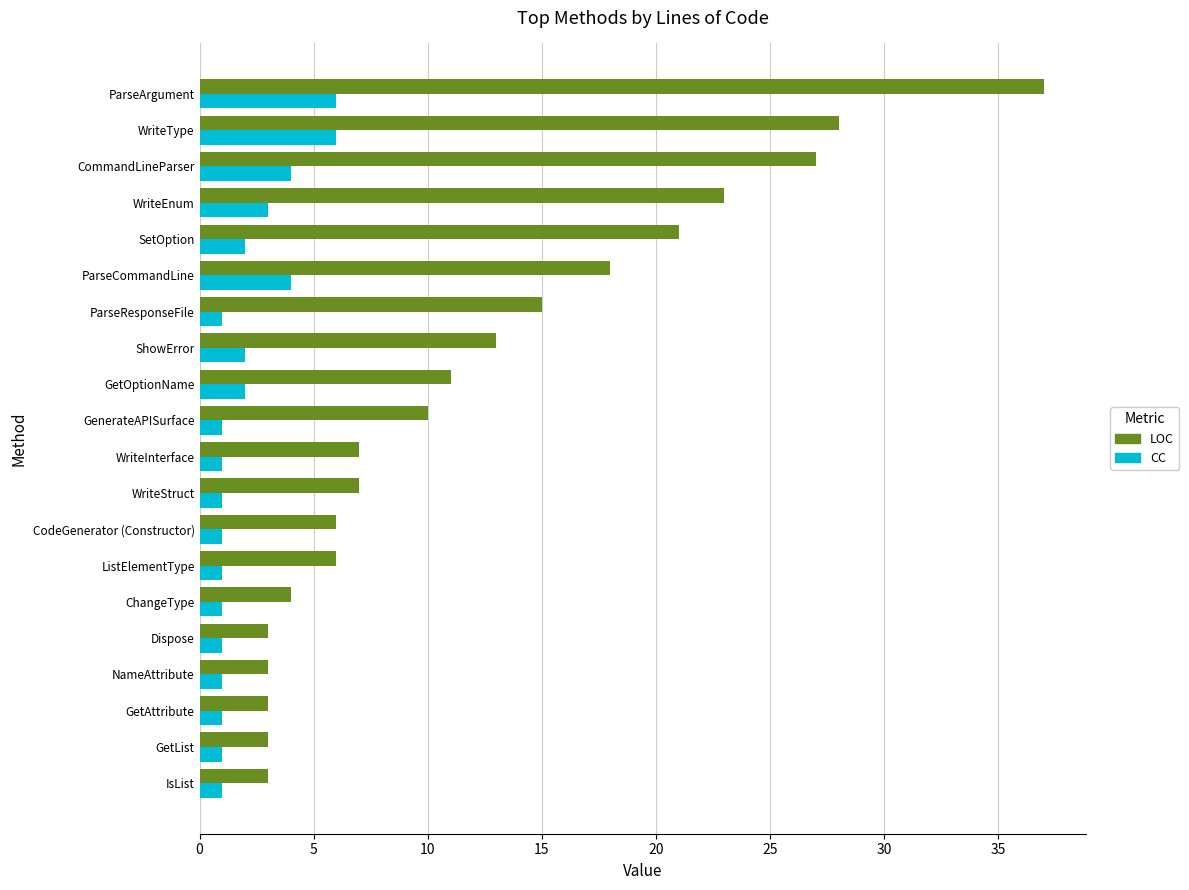

Where is LOC nearest to the value 20?

SetOption